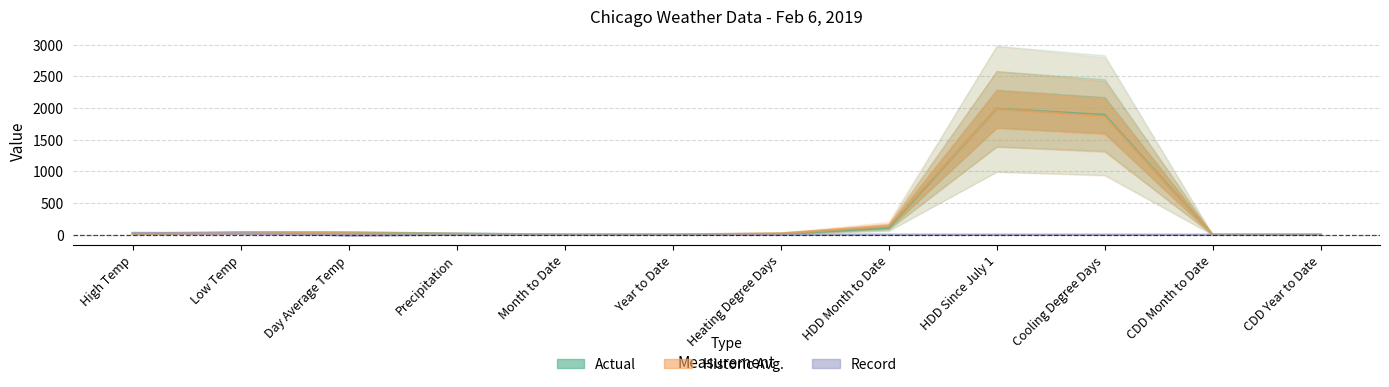

Reading left to right, list all the values displayed in this chart.

Actual: 19.0	35.5	34.5	18.0	0.2	0.9	15.2	113.5	1987.0	1888.0	0.0	0.0
Historic Avg.: 16.5	26.5	23.0	13.0	0.2	1.4	20.7	137.0	1983.0	1865.5	0.0	0.0
Record: 28.0	22.0	-6.0	1.0	1.0	0.0	0.0	0.0	0.0	0.0	0.0	0.0